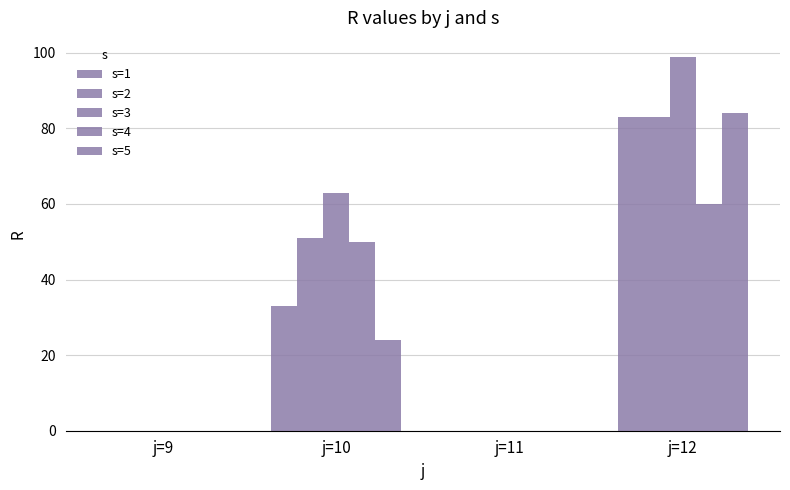

What is the sum of the s=1 values at j=10 and j=11?

33